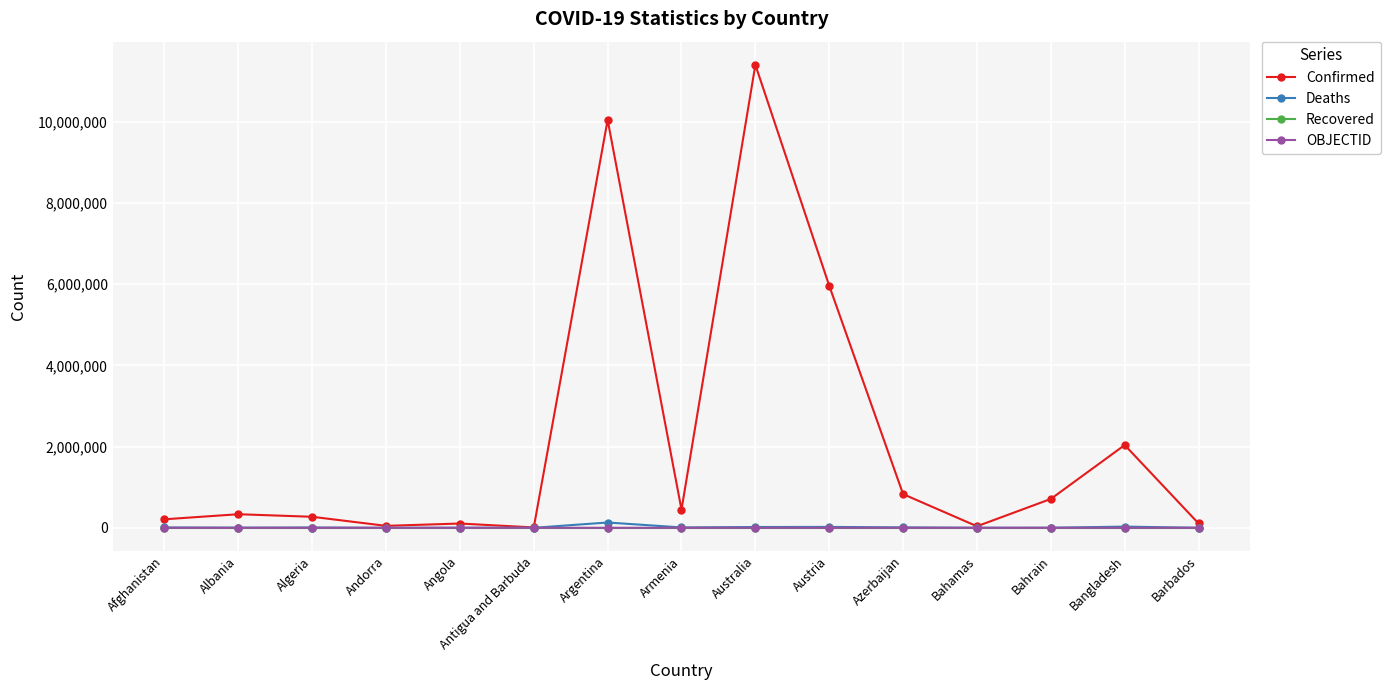

True or false: Recovered has a value of 0 at Azerbaijan.

True